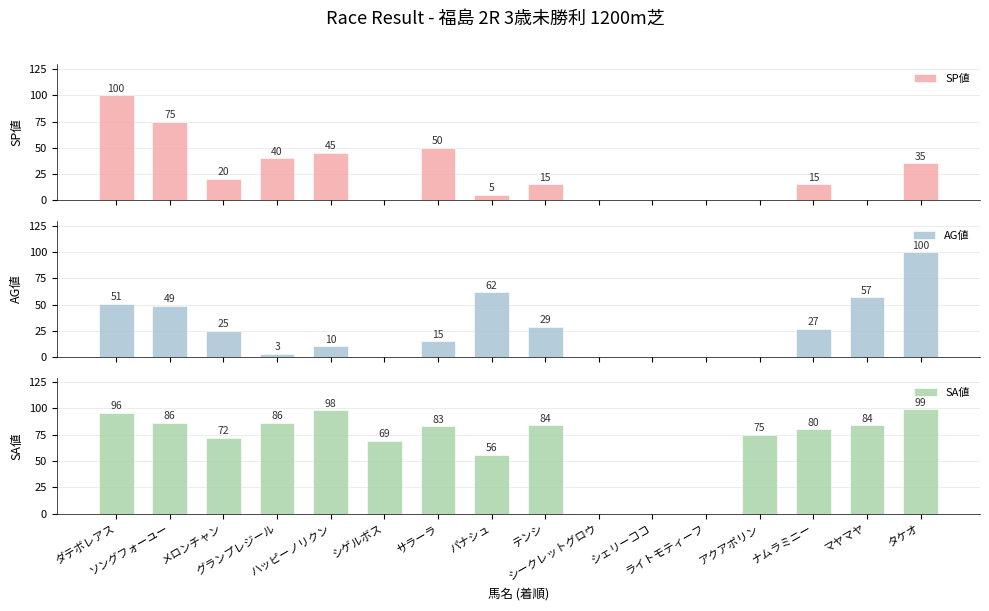

How many positive values does the SP値 series have?

10